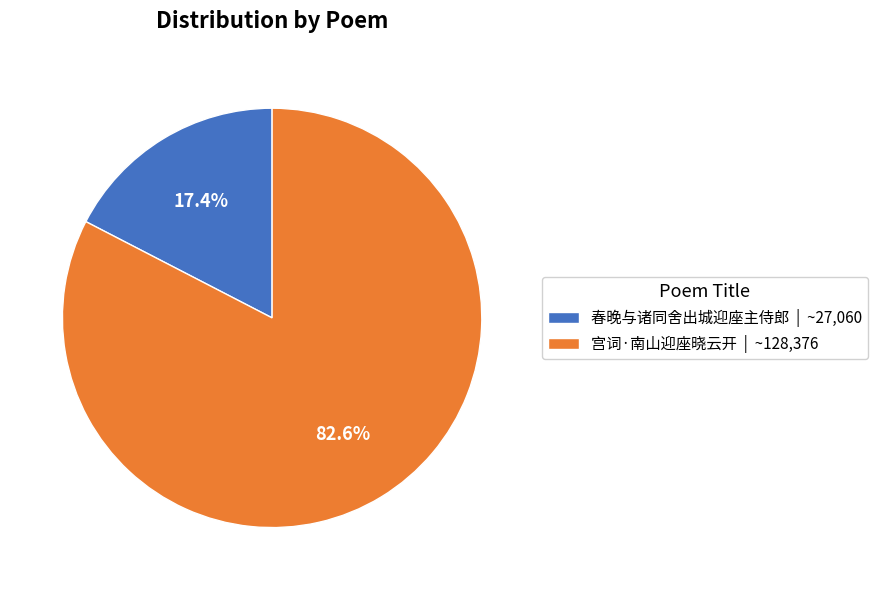

To the nearest percent, what is the combined percentage of 宫词·南山迎座晓云开 and 春晚与诸同舍出城迎座主侍郎?

100%